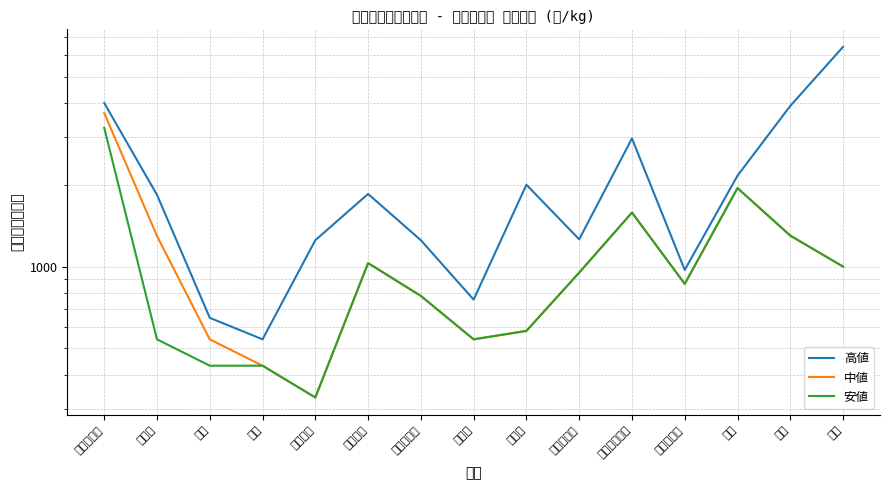

How many data points in 高値 are less than 1836?

7